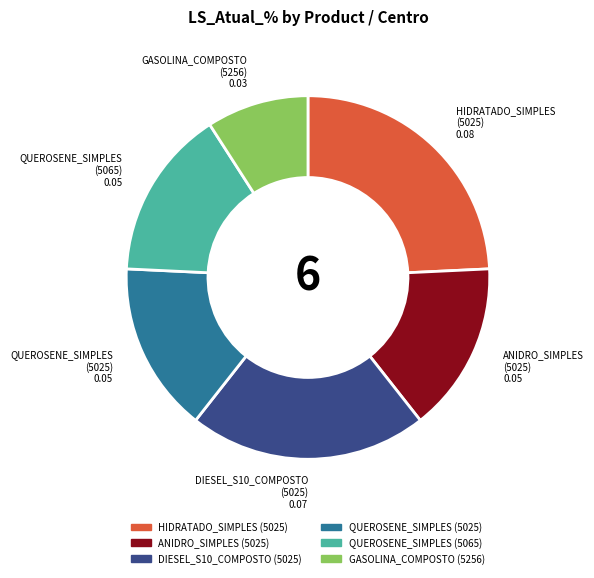

Is there a majority slice in this chart?

No